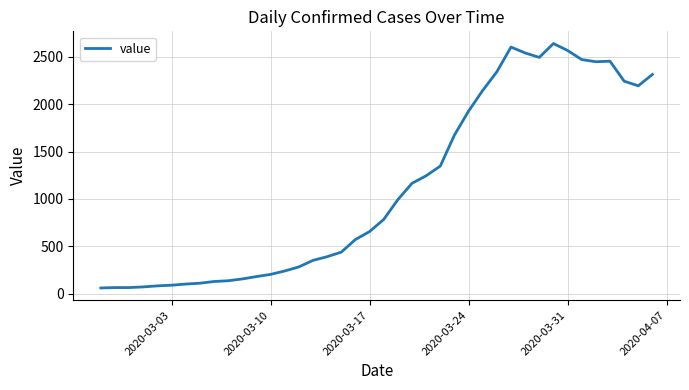

What is the difference between the maximum and minimum values?

2579